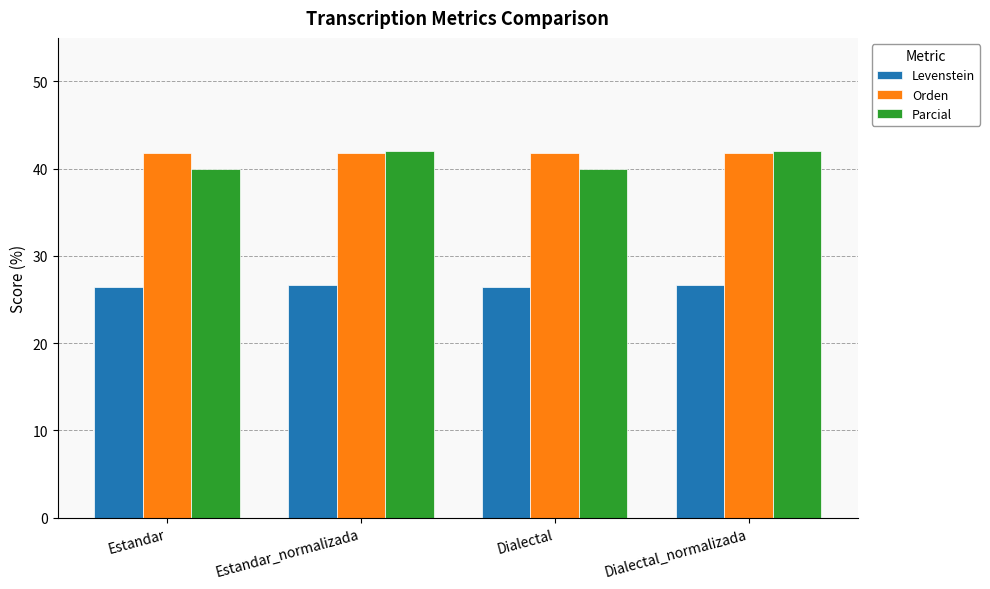

How many bars are there in total?

12